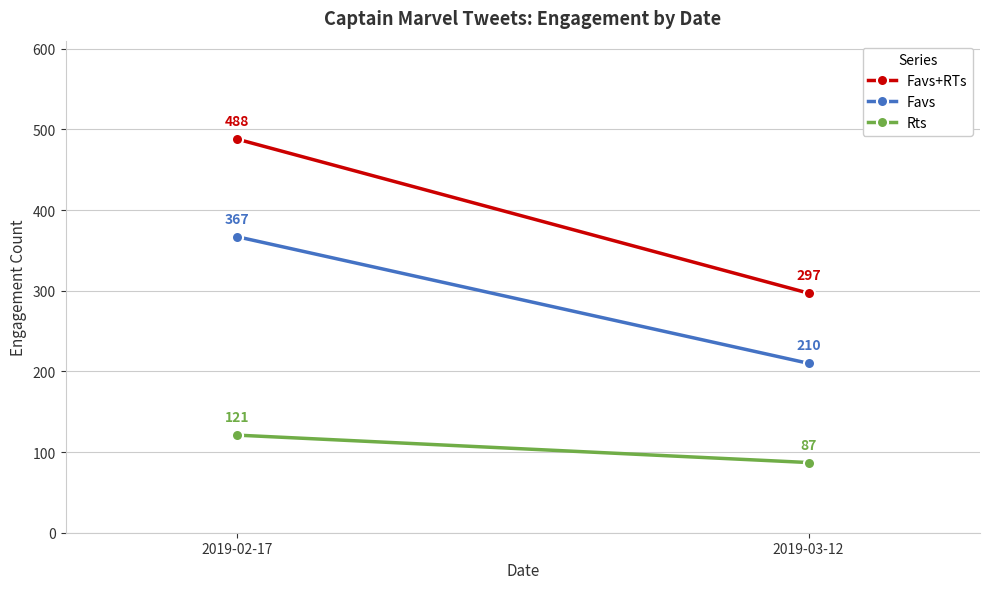

Which series has the largest total across all categories?

Favs+RTs